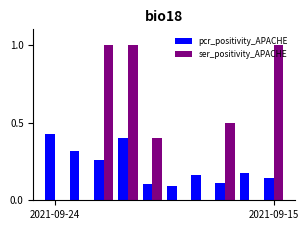

Which series has the largest total across all categories?

ser_positivity_APACHE